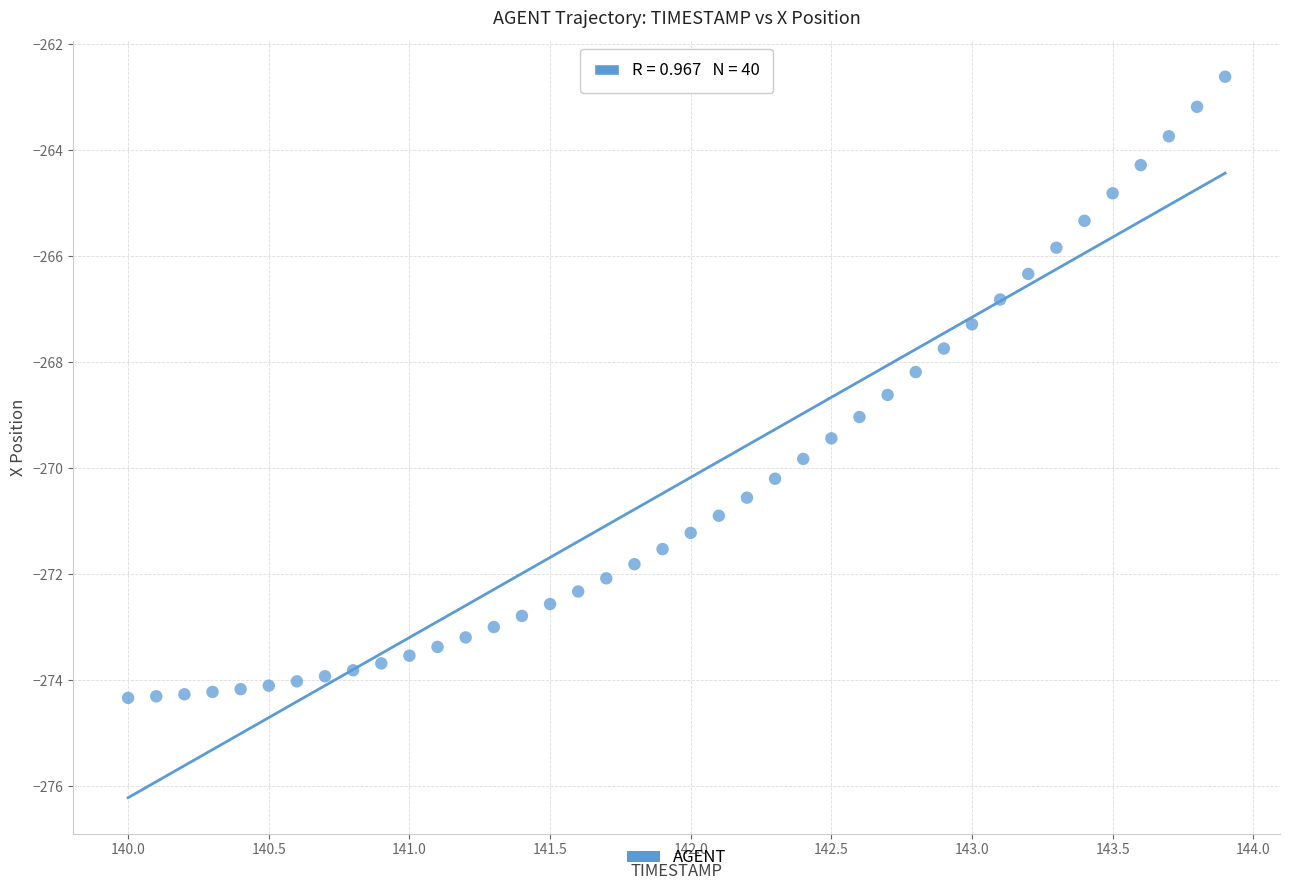

What is the range of Y values (max minus min)?

11.7